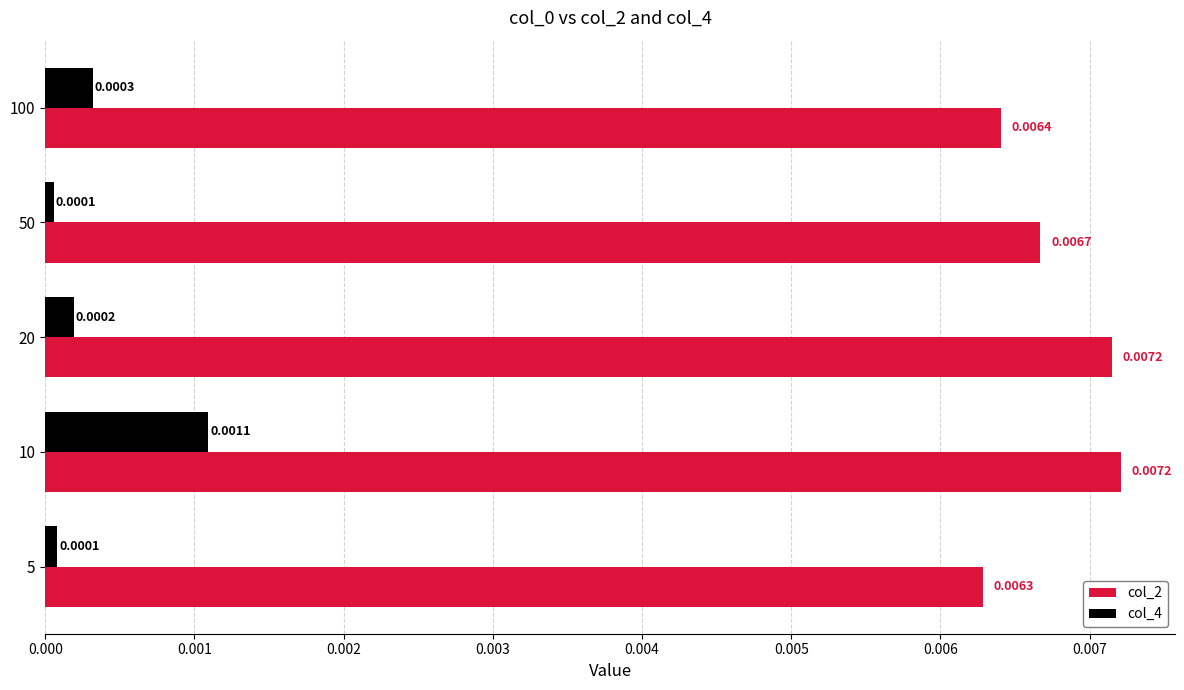

Rank the series by their average value, from highest to lowest.

col_2, col_4